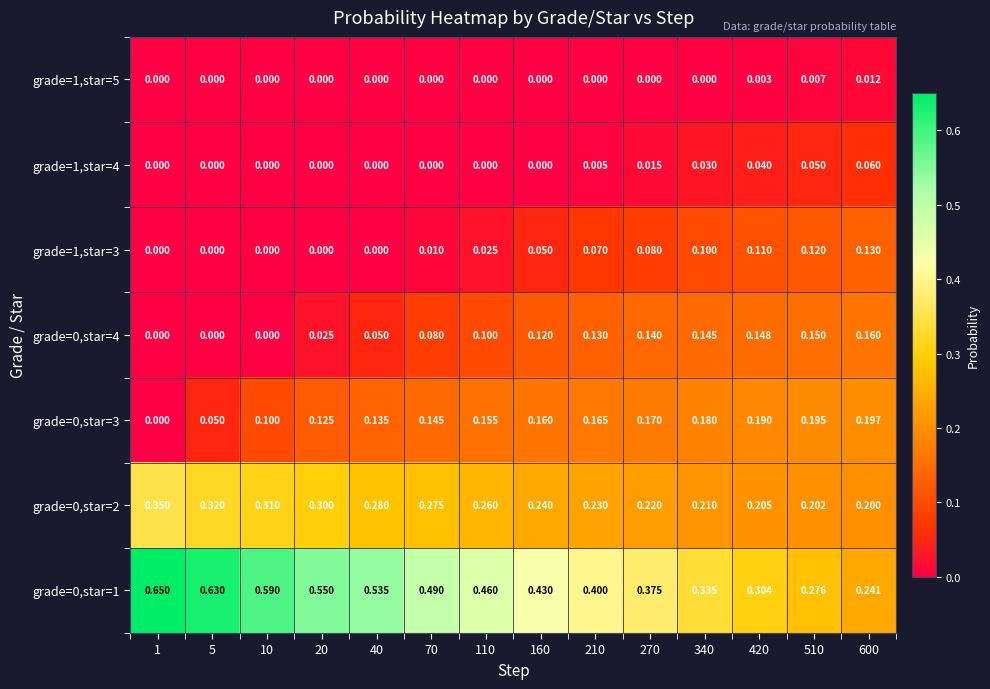

At how many categories does at least one series exceed 0?

14